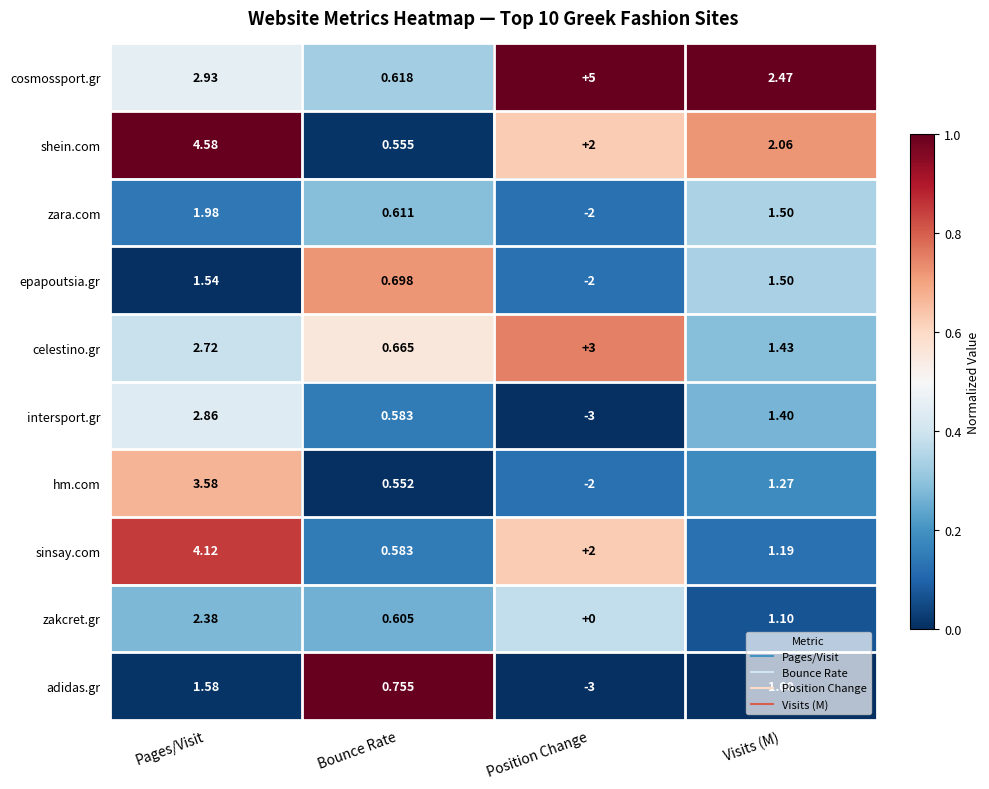

Which label corresponds to the largest value in the chart?

Position Change